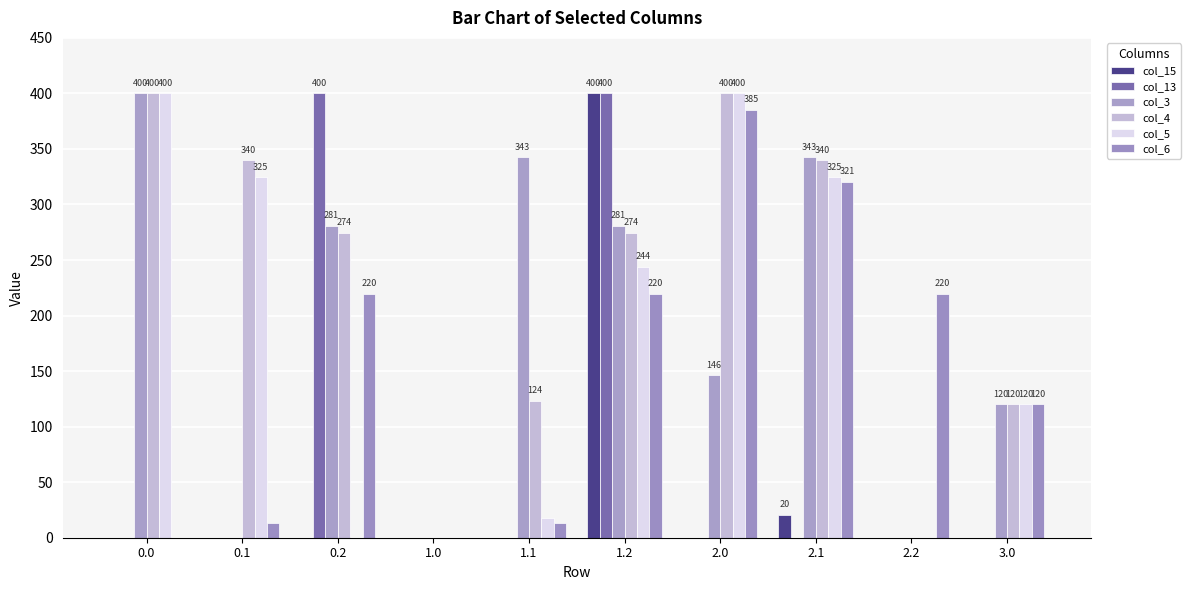

True or false: col_3 has a value of 146.3 at 2.0.

True